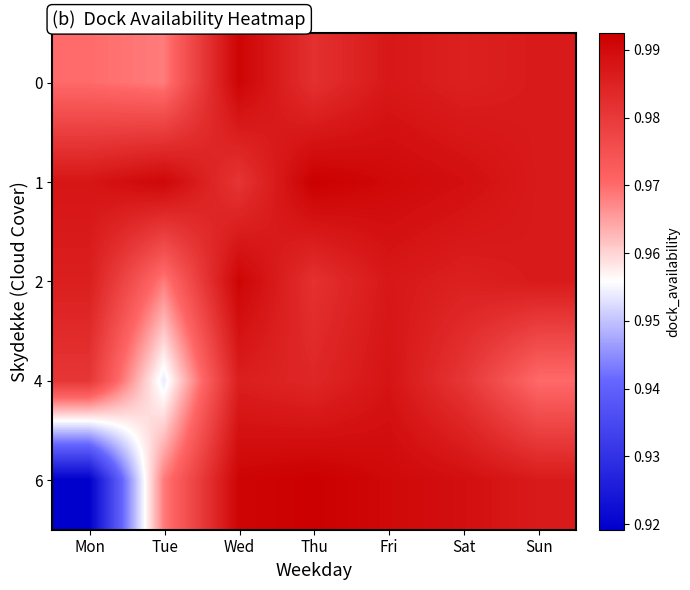

How many categories are shown in the chart?

7